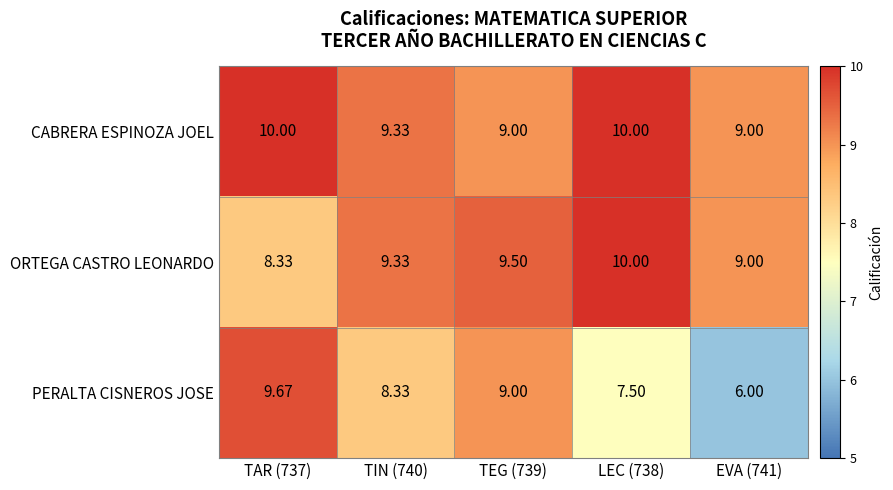

Which series changed the most between TIN (740) and EVA (741)?

PERALTA CISNEROS JOSE